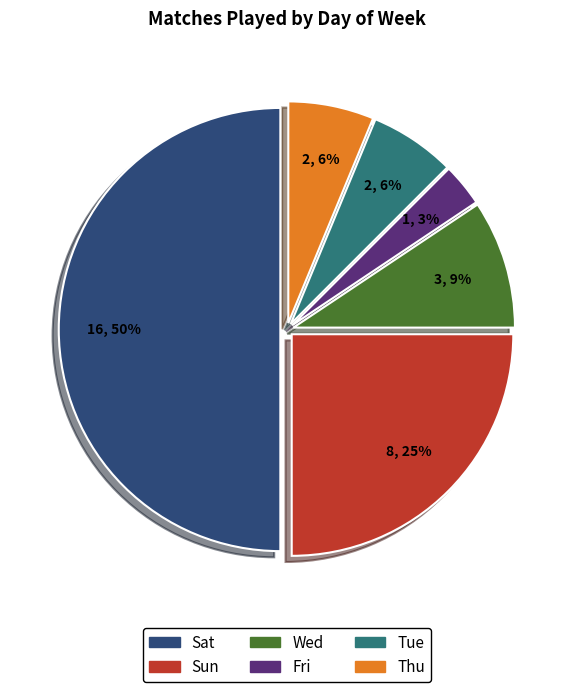

Is Sun the majority of the pie?

No